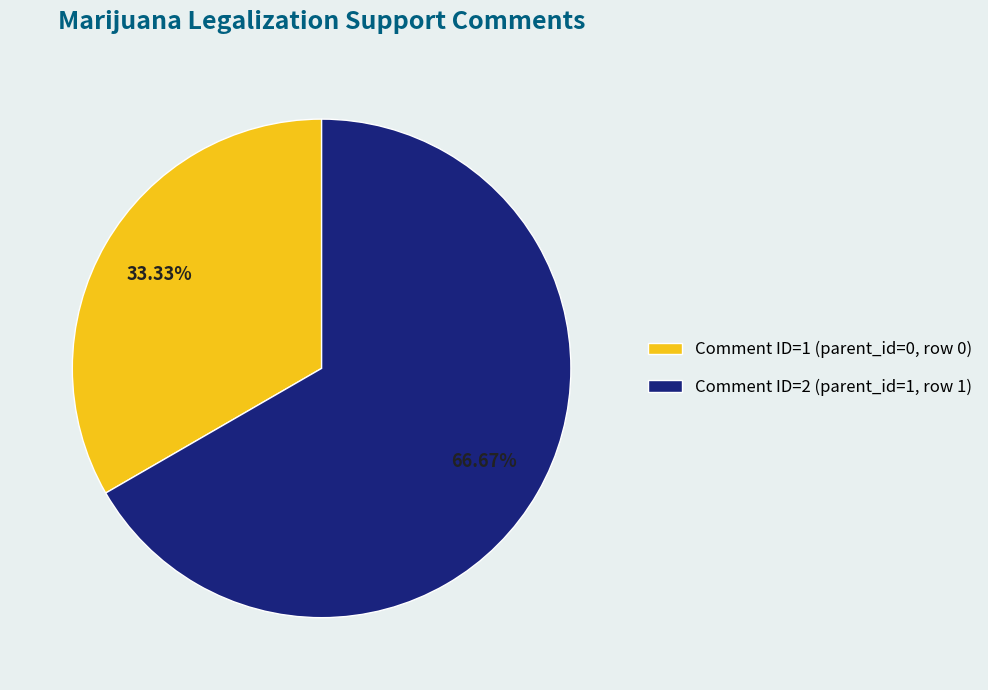

Is Comment ID=2 (parent_id=1, row 1) the majority of the pie?

Yes